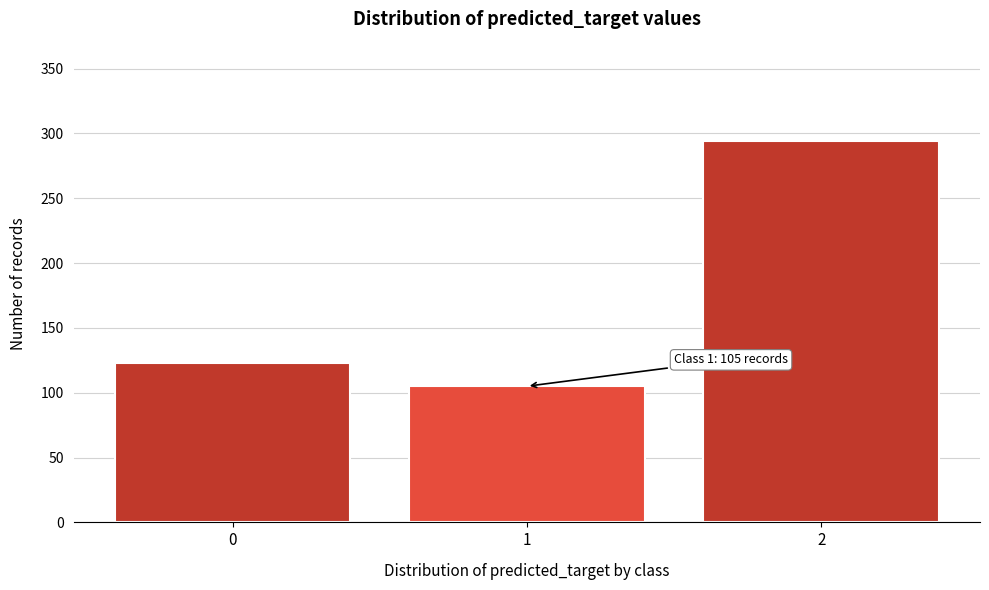

Reading left to right, transcribe all the data shown in this chart.

0=123	1=105	2=294